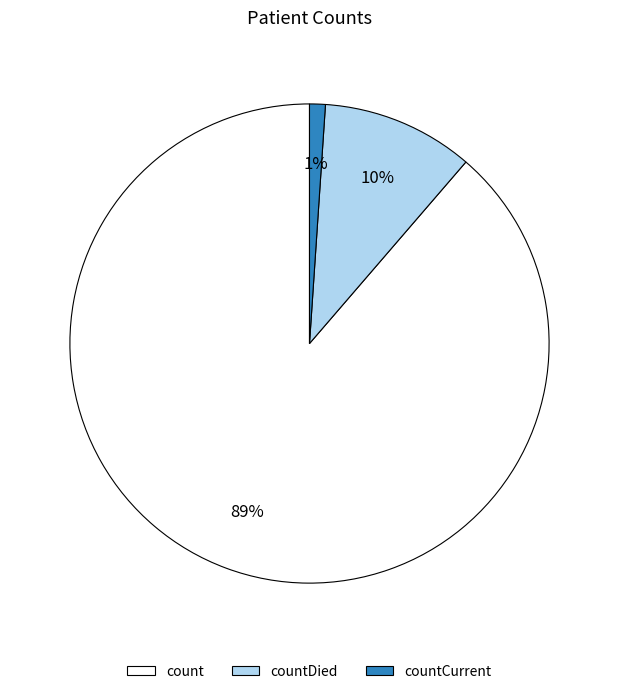

To the nearest percent, what is the average slice percentage?

33%